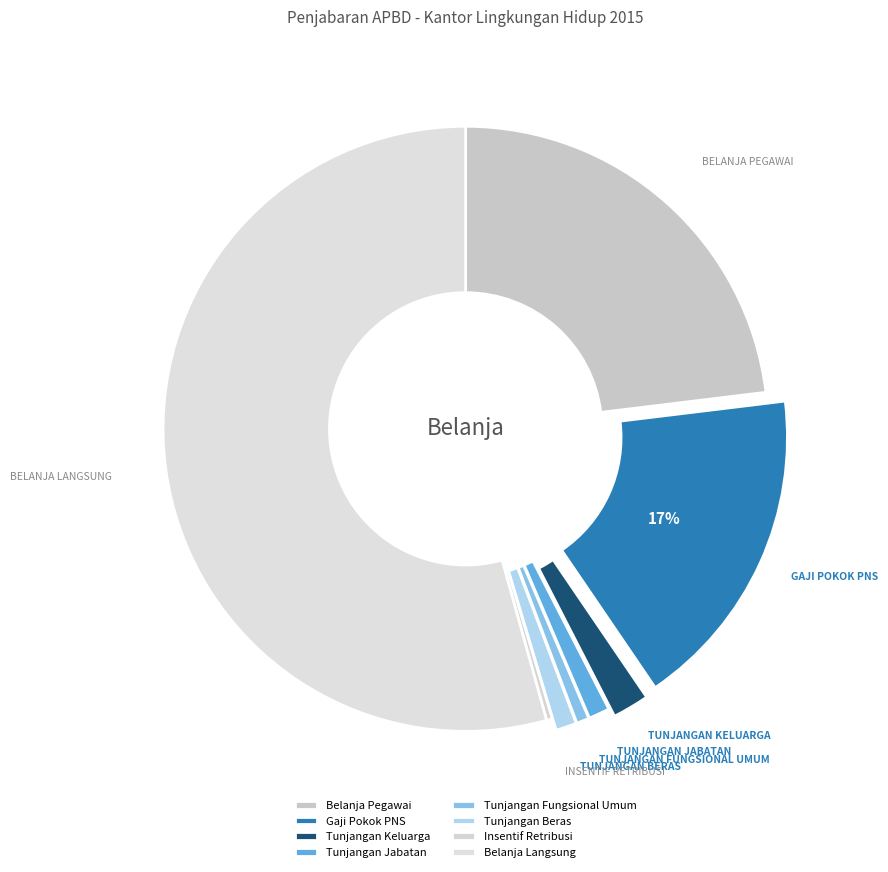

Is there a majority slice in this chart?

Yes